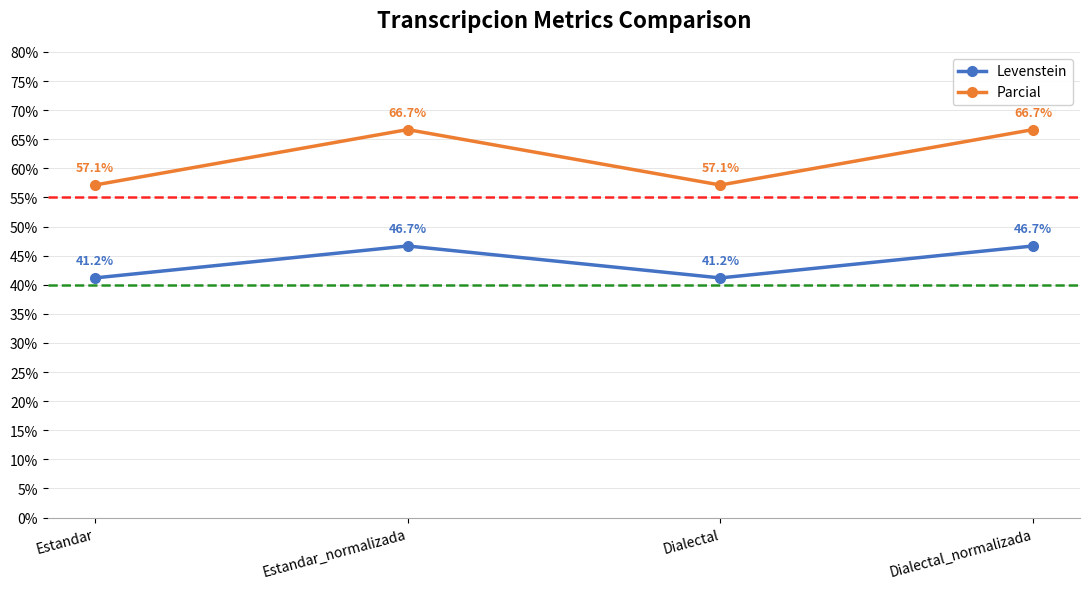

Which series changed the most between Estandar_normalizada and Dialectal?

Parcial